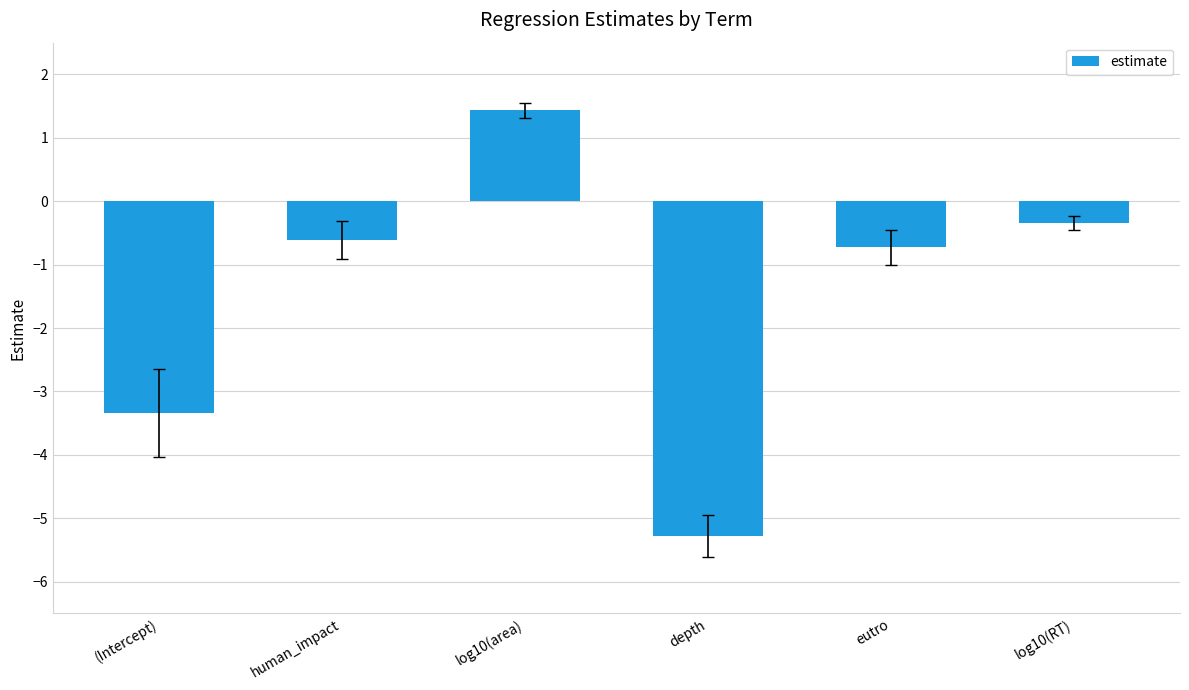

What is the average value?

-1.5